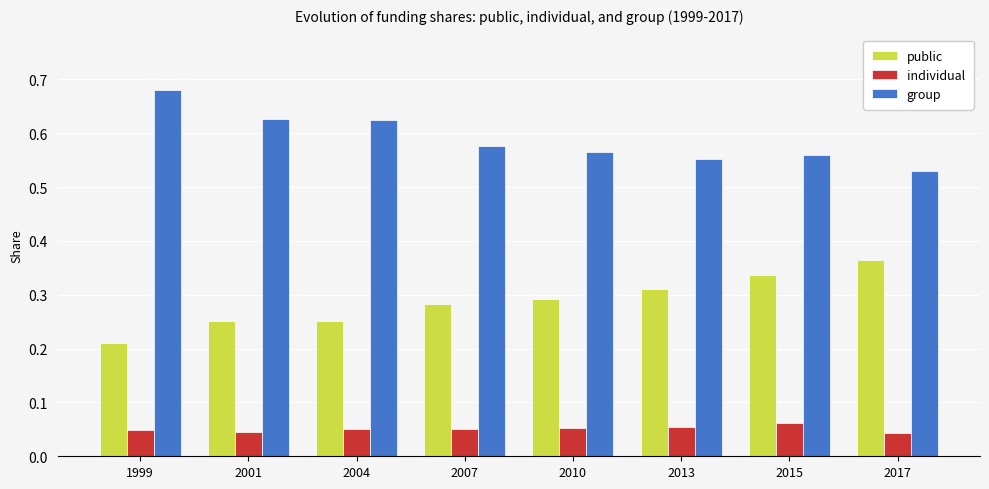

How many group values are between 0 and 1?

8